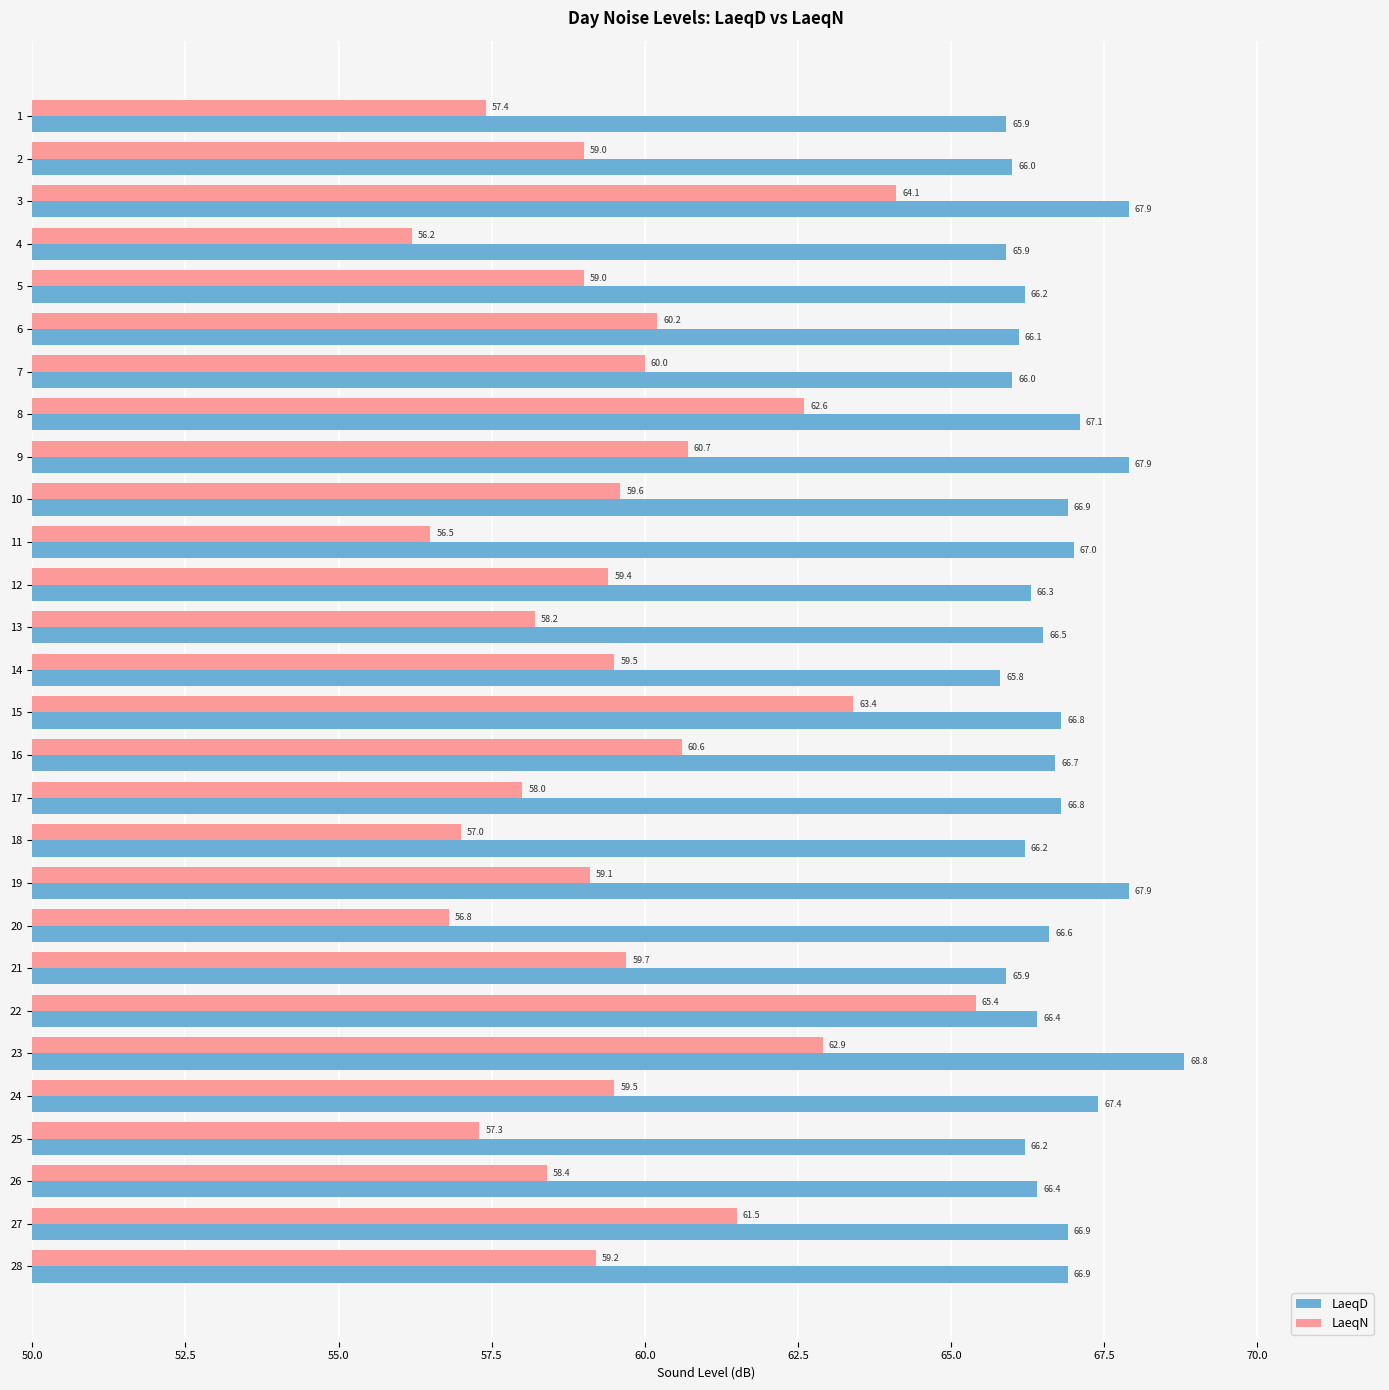

What is the approximate value of LaeqN at 16?

60.6